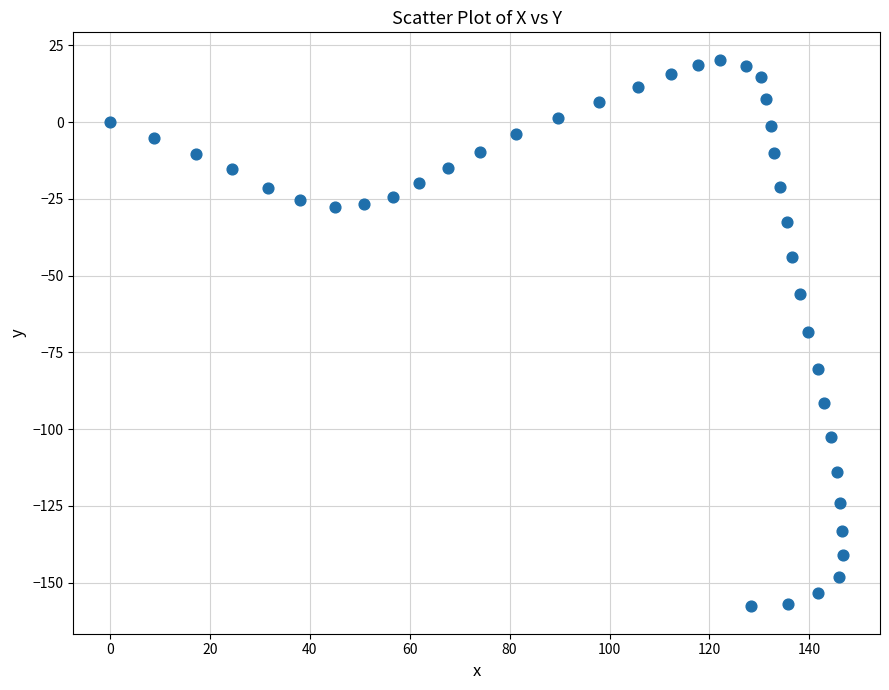

What is the range of Y values (max minus min)?

178.0